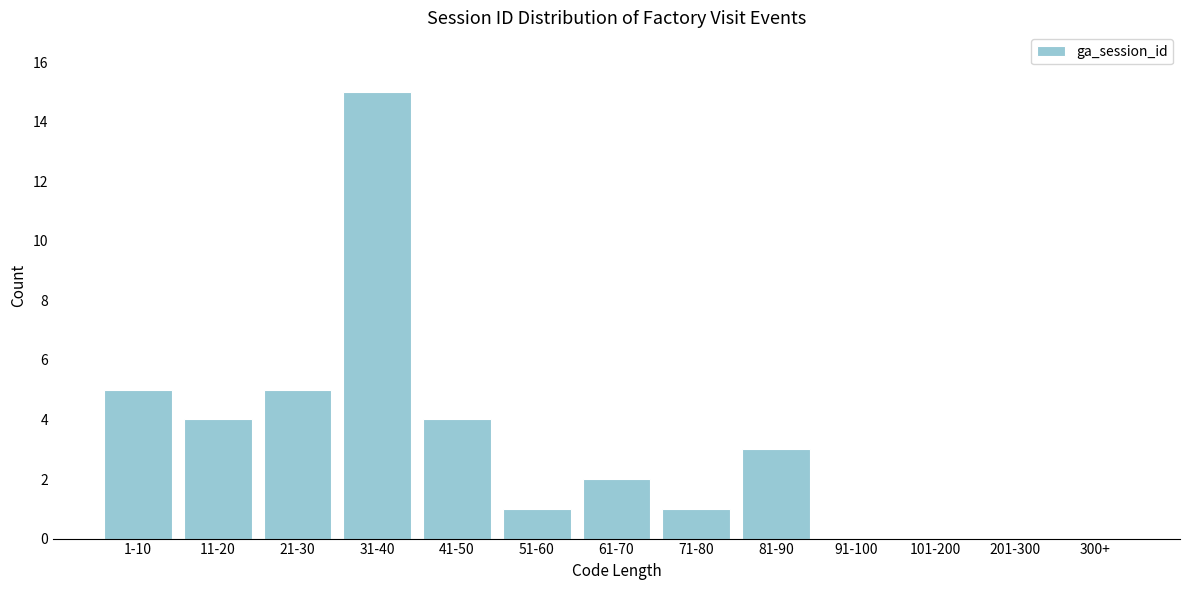

Reading left to right, what are all the values shown in this chart?

1-10=5	11-20=4	21-30=5	31-40=15	41-50=4	51-60=1	61-70=2	71-80=1	81-90=3	91-100=0	101-200=0	201-300=0	300+=0